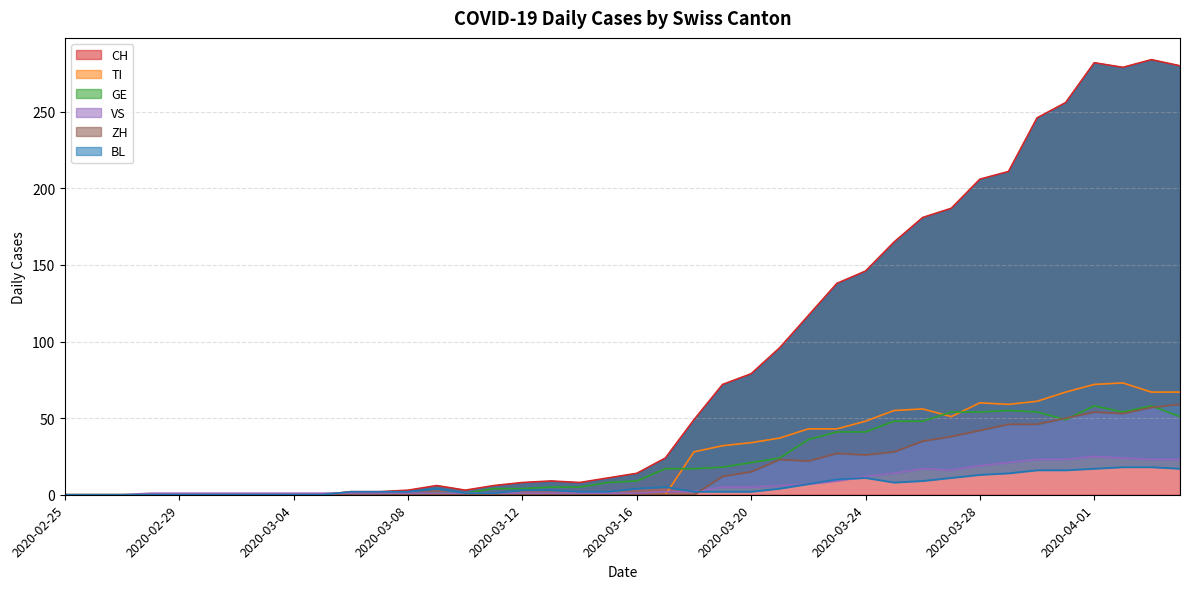

What is the total value across all series at 2020-04-03?

507